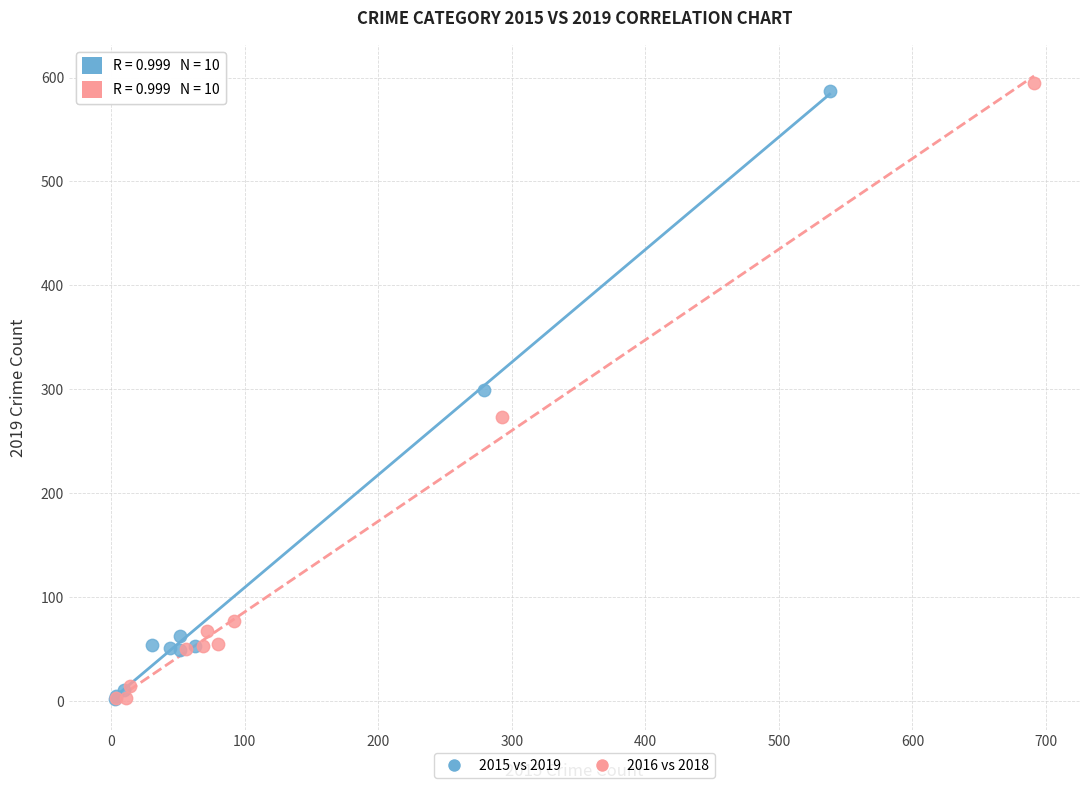

Which series has the widest spread of Y values?

2016 vs 2018